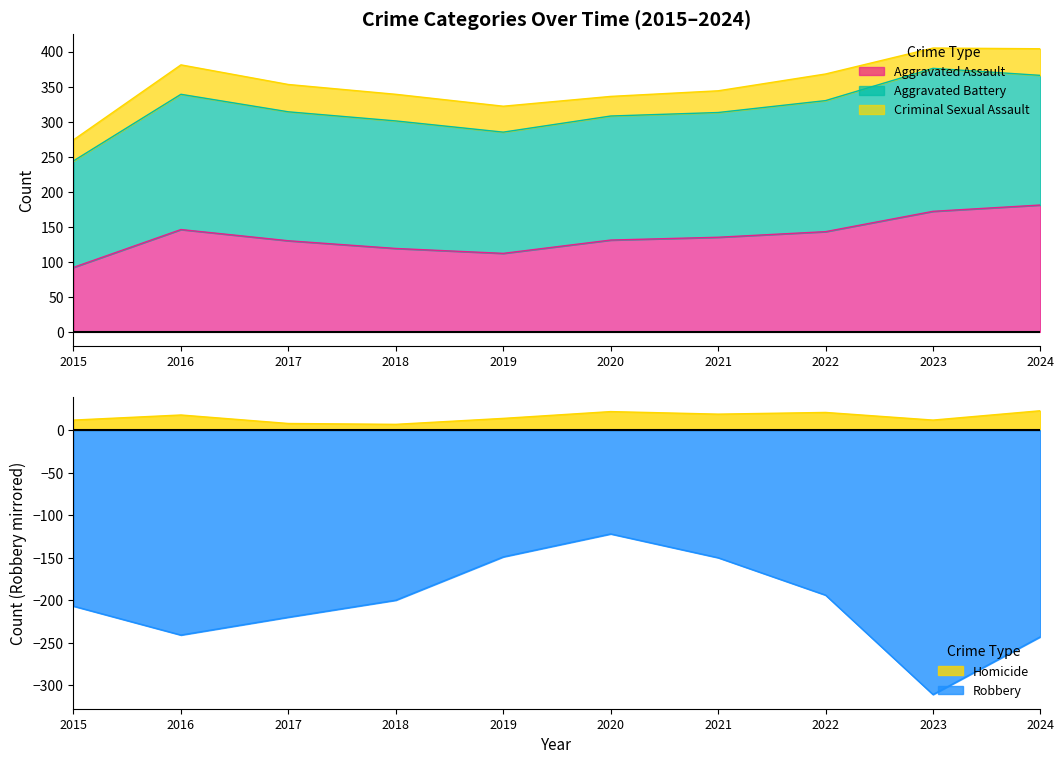

True or false: Robbery and Homicide cross at least once.

False